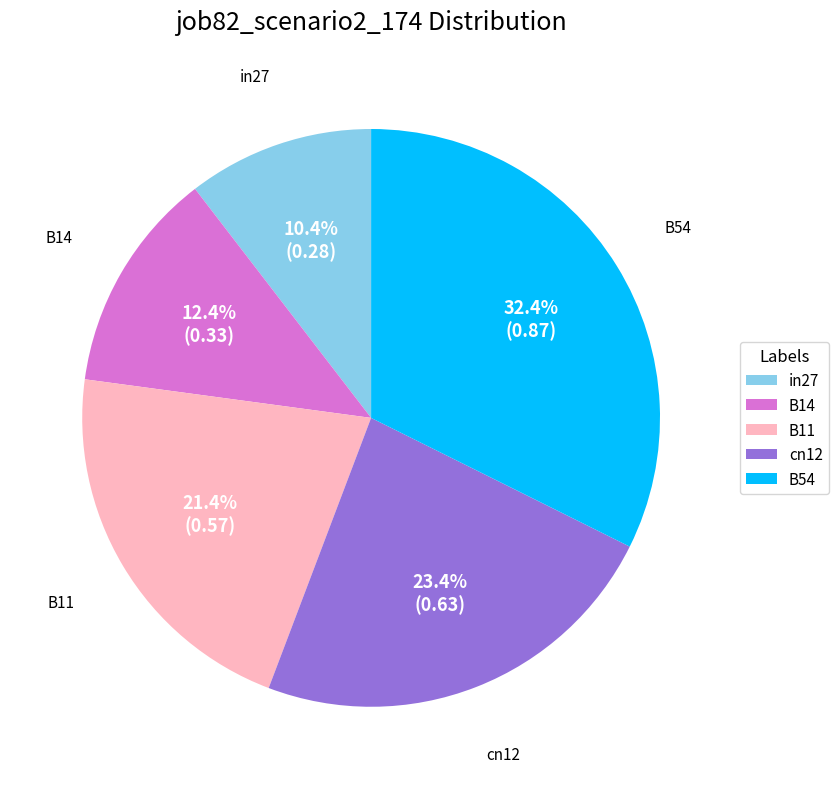

Does in27 represent more than half of the total?

No